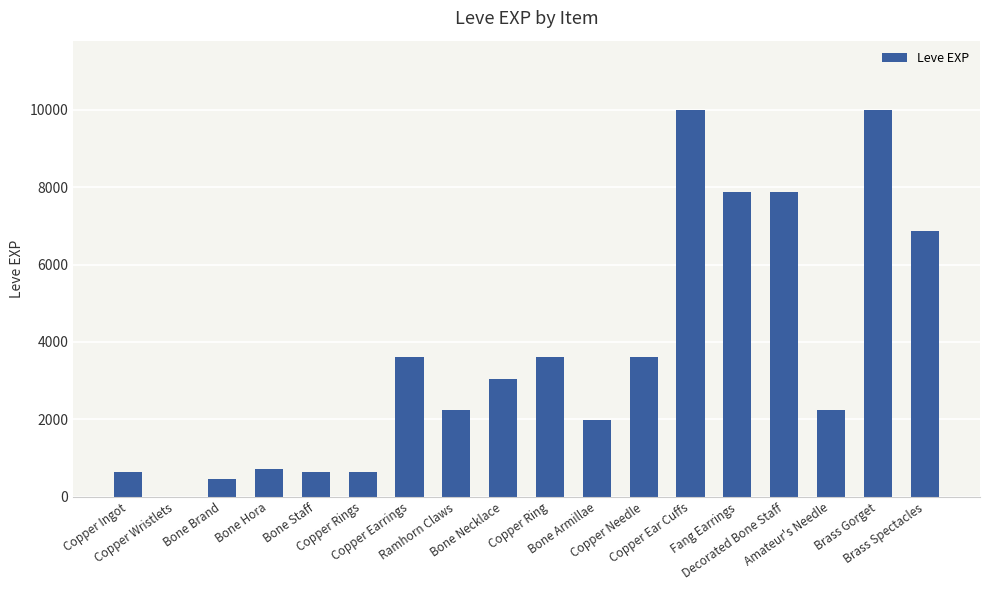

Are the bars grouped side by side (vs. stacked)?

No